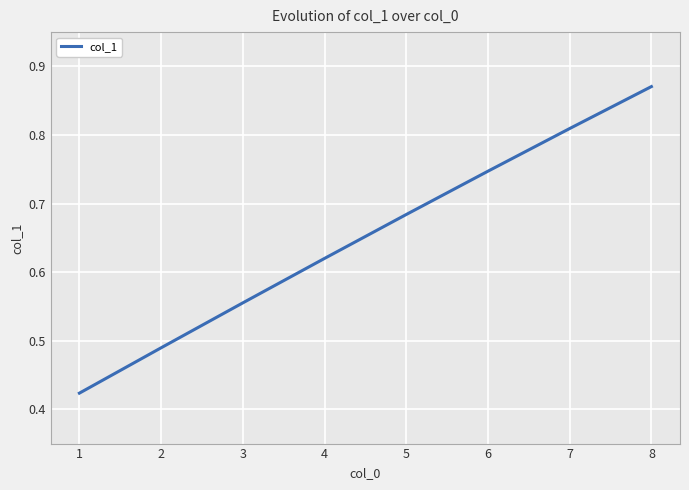

True or false: the data shows 0.2 at 3.

False